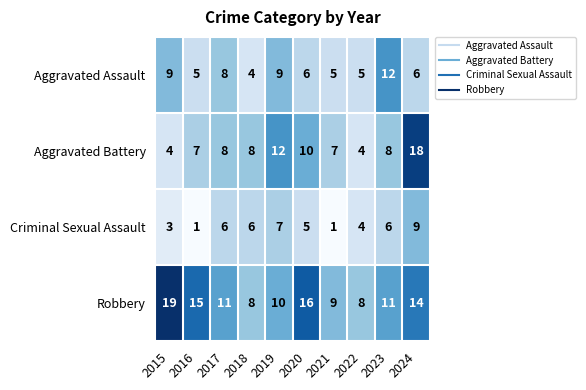

How many series are shown in this chart?

4